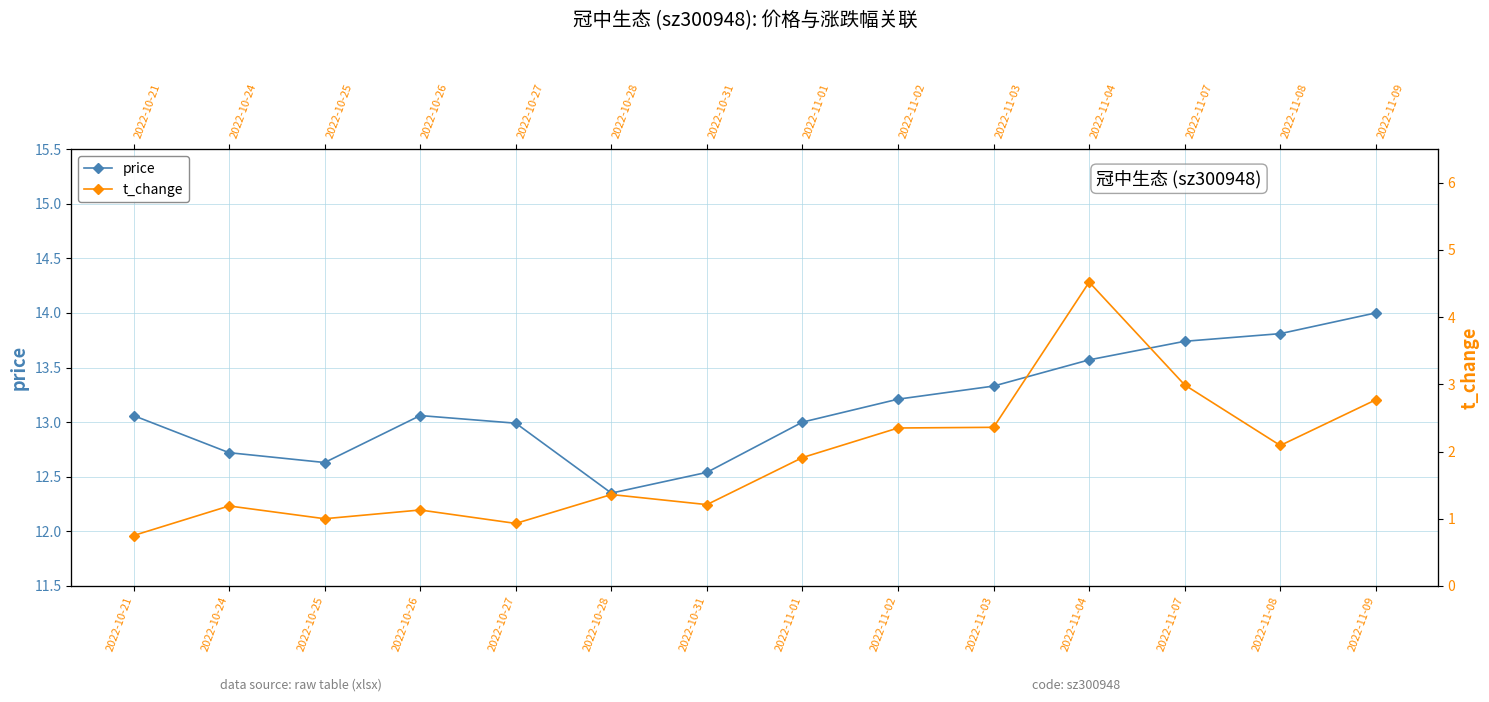

What are all the series names shown in the legend?

price, t_change